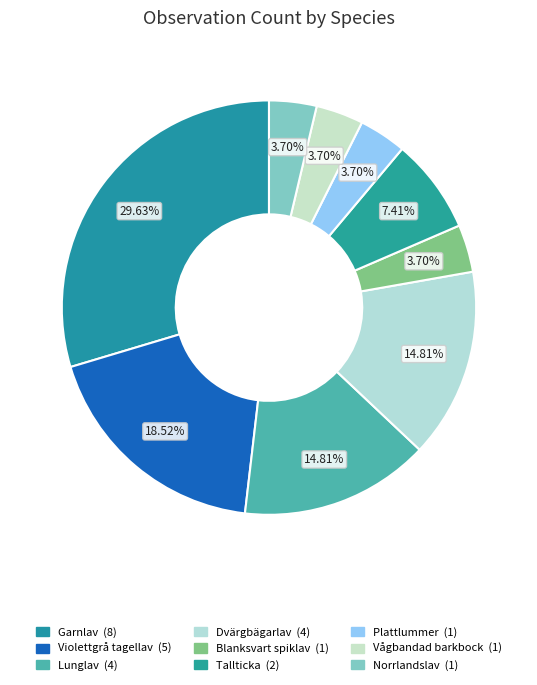

How many slices are in this pie chart?

9